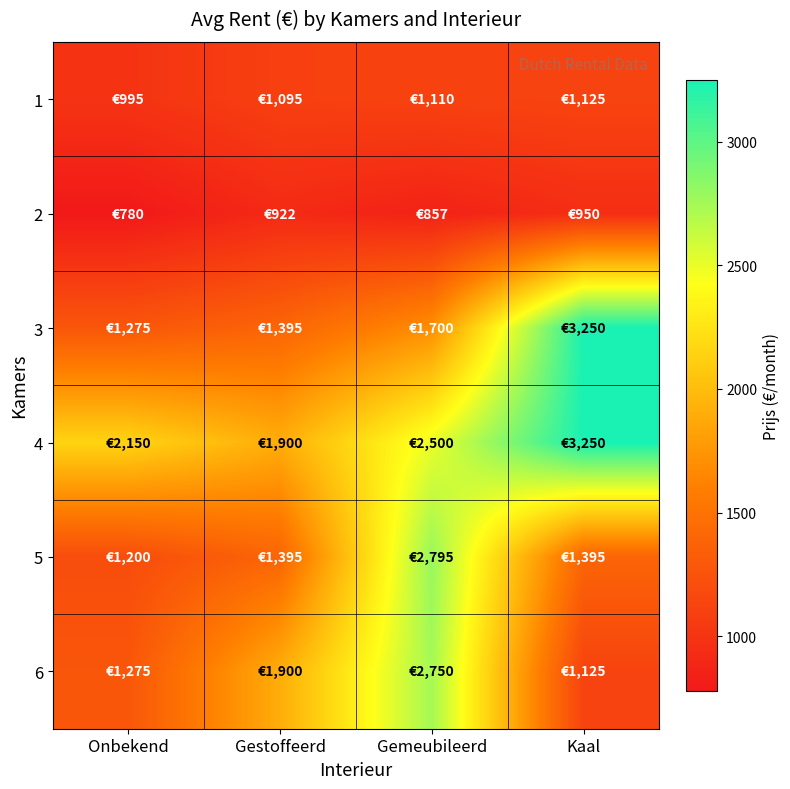

Reading left to right, extract all data points from this chart.

1: Onbekend=995	Gestoffeerd=1095	Gemeubileerd=1110	Kaal=1125
2: Onbekend=780	Gestoffeerd=922	Gemeubileerd=857	Kaal=950
3: Onbekend=1275	Gestoffeerd=1395	Gemeubileerd=1700	Kaal=3250
4: Onbekend=2150	Gestoffeerd=1900	Gemeubileerd=2500	Kaal=3250
5: Onbekend=1200	Gestoffeerd=1395	Gemeubileerd=2795	Kaal=1395
6: Onbekend=1275	Gestoffeerd=1900	Gemeubileerd=2750	Kaal=1125